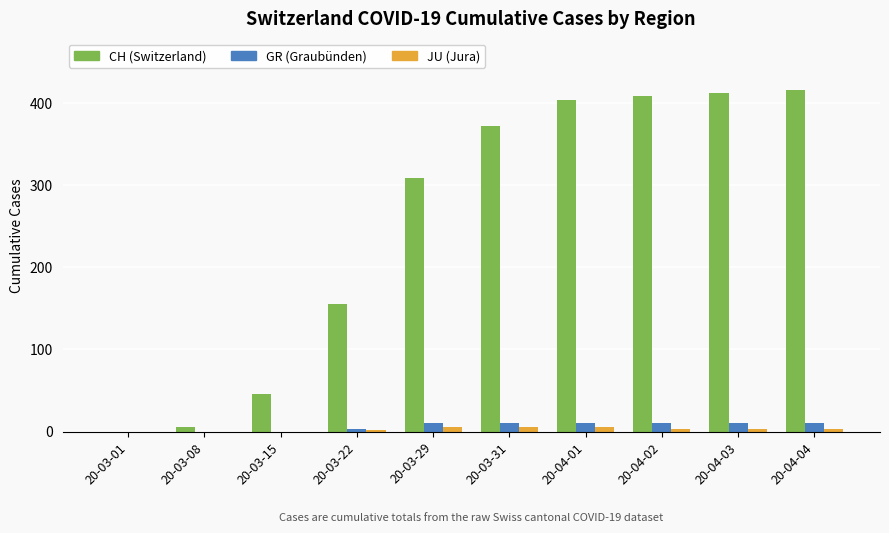

Which series has the largest total across all categories?

CH (Switzerland)